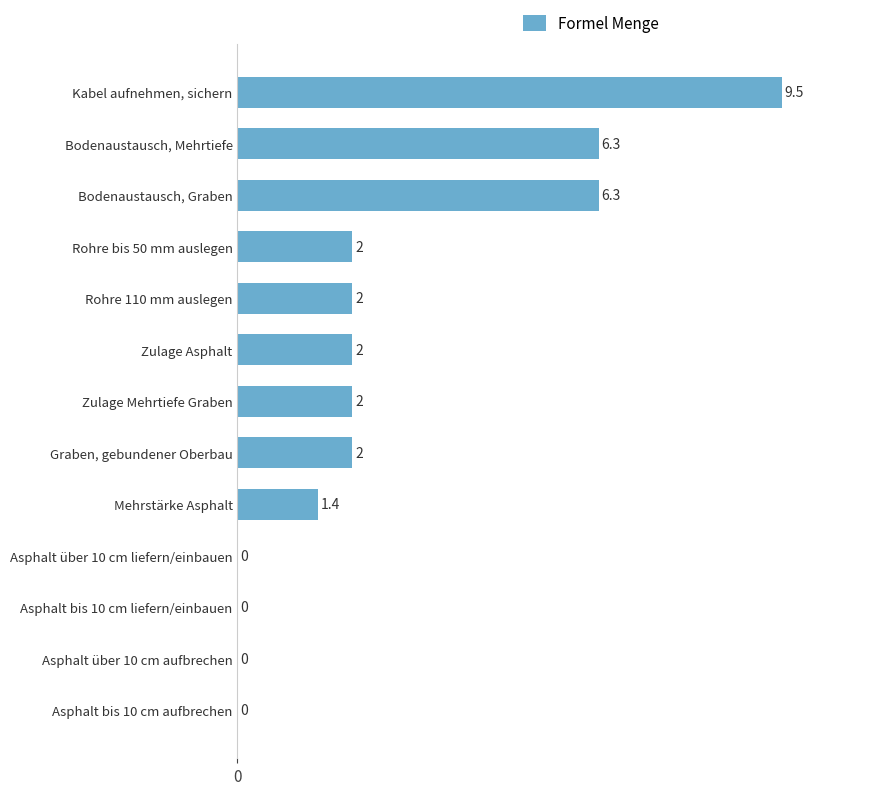

Between Rohre 110 mm auslegen and Asphalt bis 10 cm aufbrechen, which is larger?

Rohre 110 mm auslegen